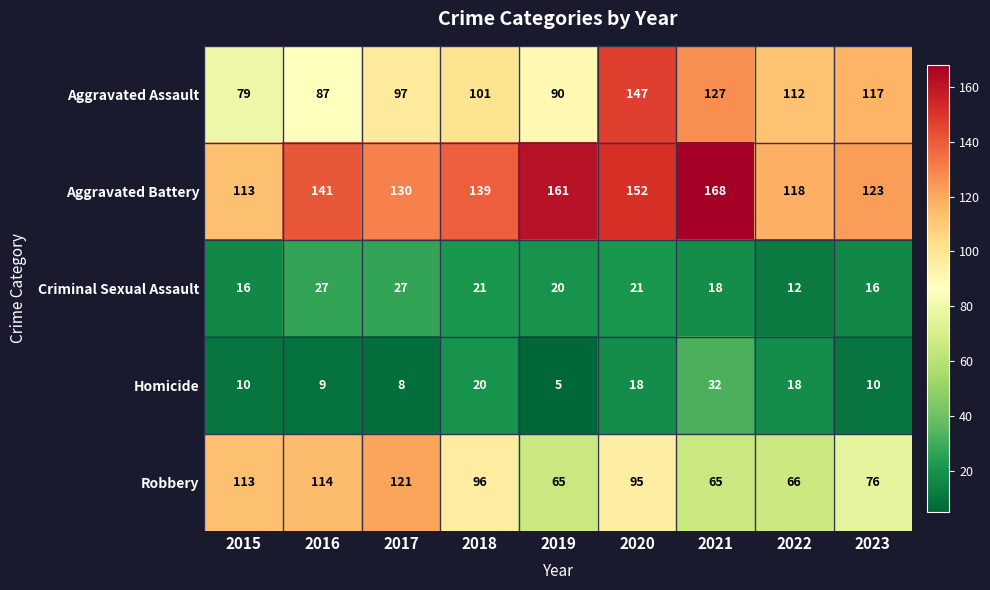

What is the greatest value displayed?

168